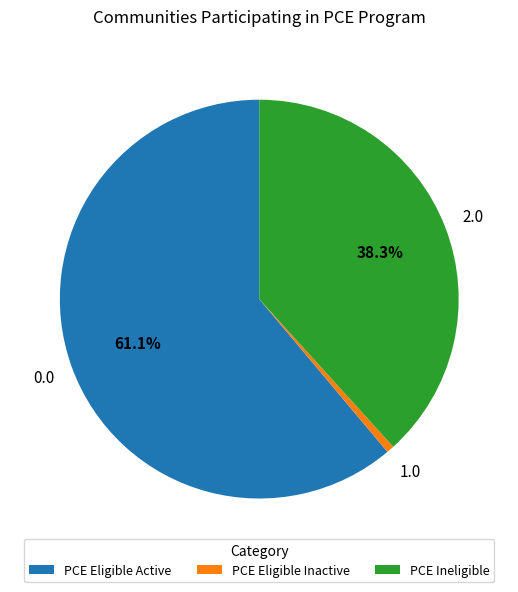

What portion of the pie excludes PCE Ineligible?

61.7%